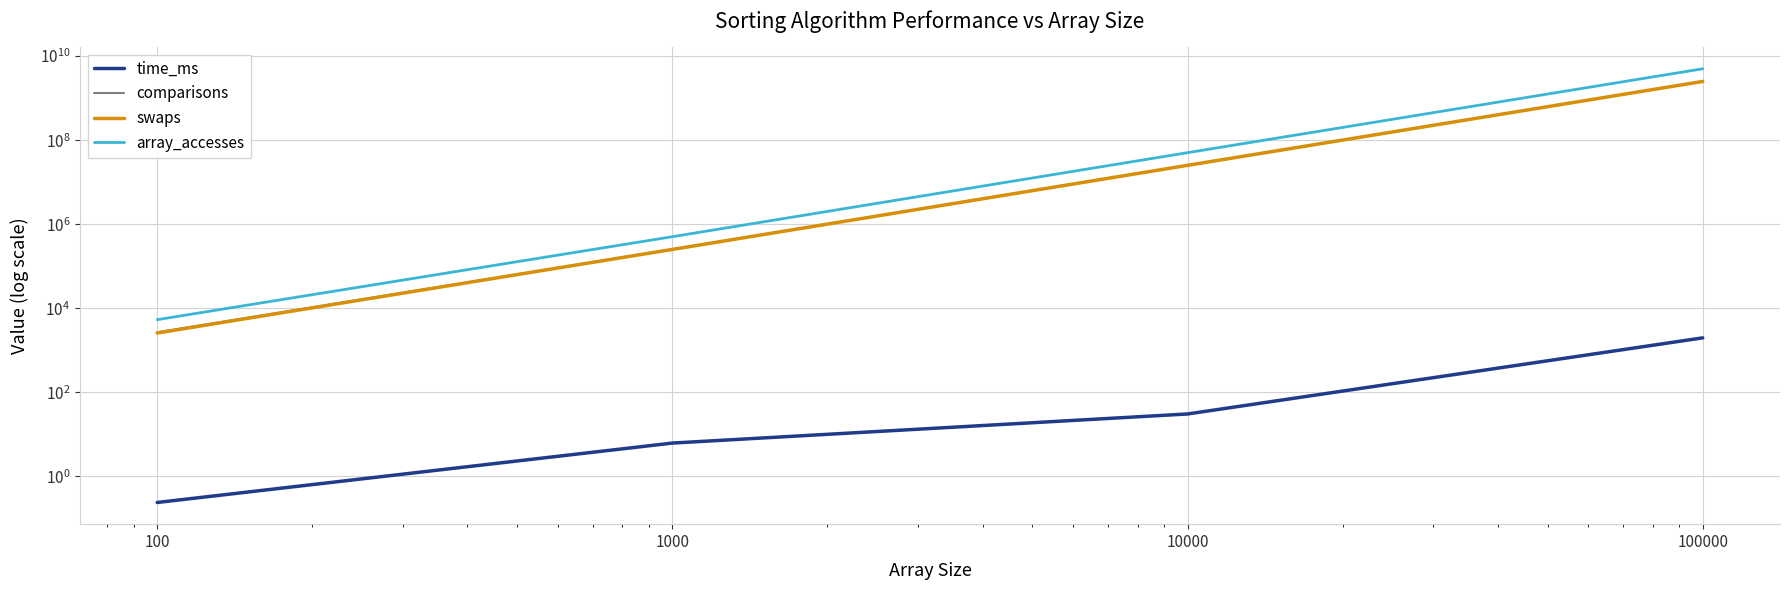

What are all the series names shown in the legend?

time_ms, comparisons, swaps, array_accesses